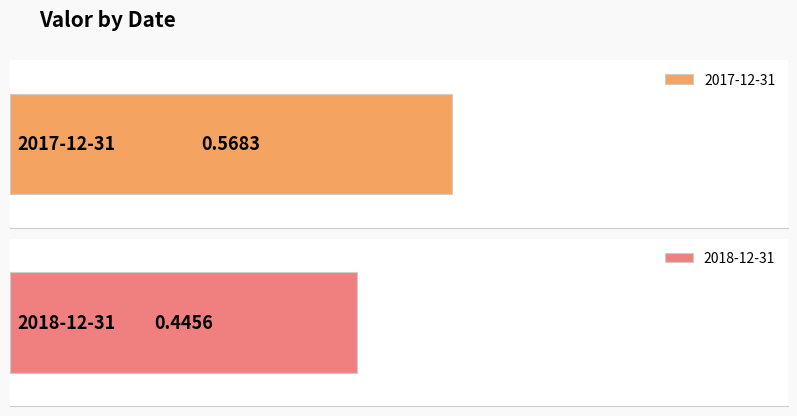

What is the difference between the maximum and minimum values?

0.1